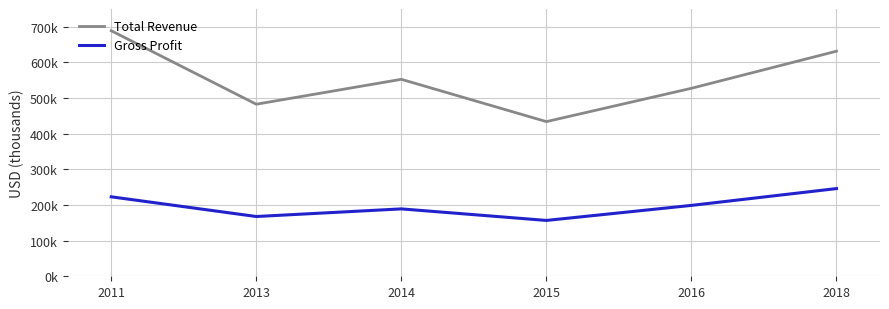

Does the chart have visible grid lines?

Yes